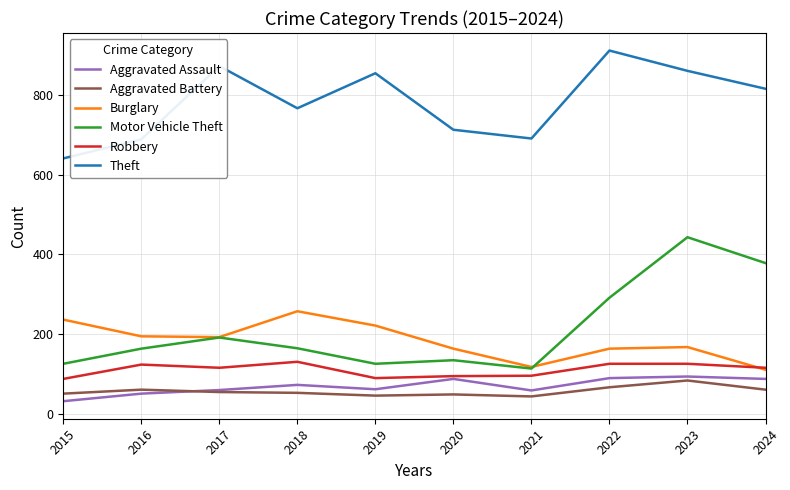

Which category has the lowest value across all series?

2015